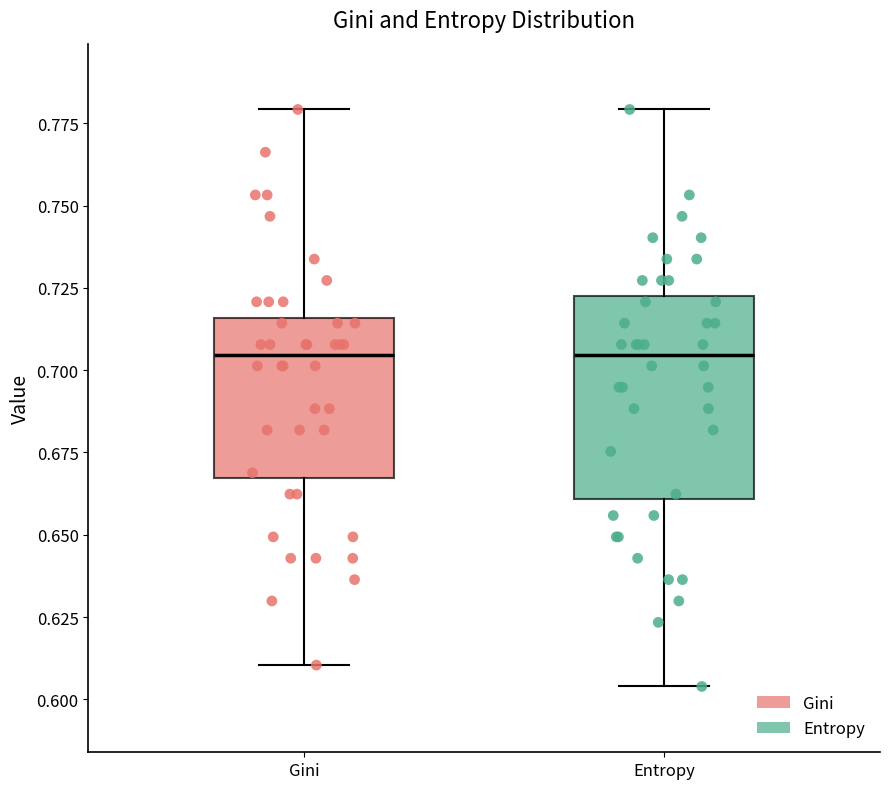

Reading left to right, read every box against the y-axis: the position of its median line, the range the box covers, and the ends of its whiskers. The values are not printed on the chart, so give them approximately, as read against the axis.

Gini: median 0.705, box 0.665 to 0.715, whiskers 0.610 to 0.780
Entropy: median 0.705, box 0.660 to 0.720, whiskers 0.605 to 0.780